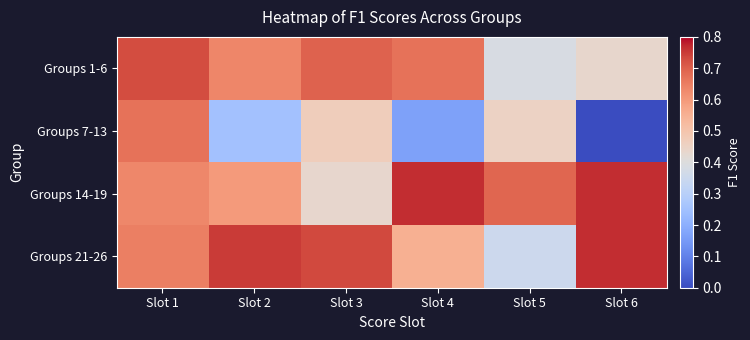

Rank the series by their maximum value, from lowest to highest.

Groups 7-13, Groups 1-6, Groups 14-19, Groups 21-26